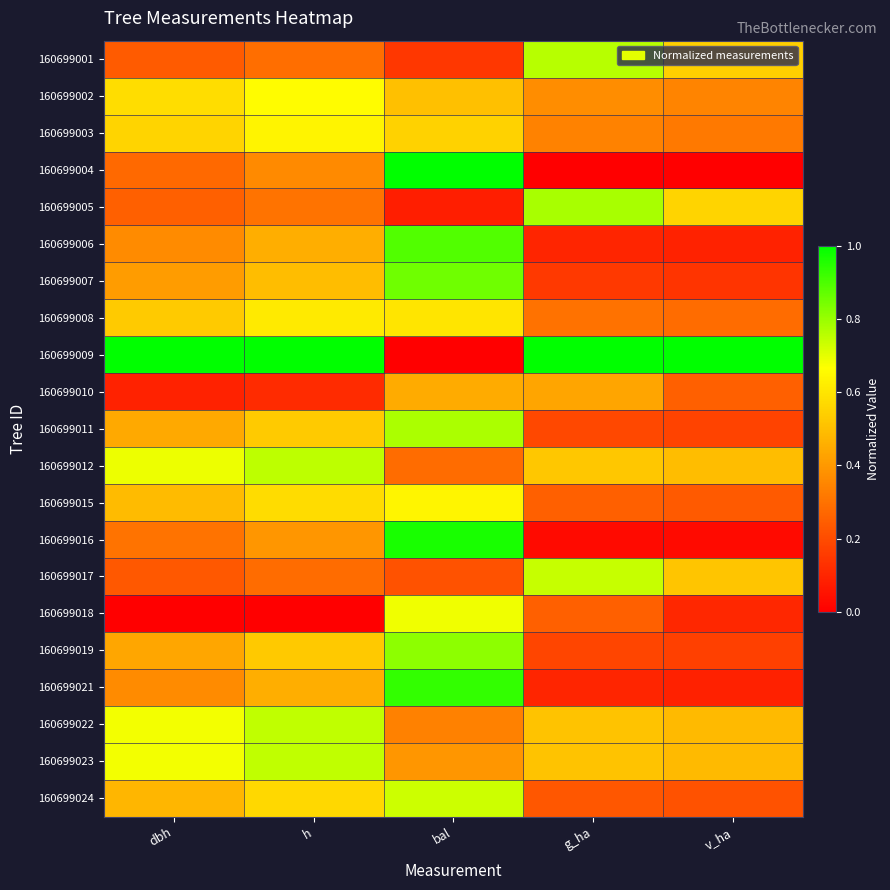

What is the total value across all series at bal?

11.8